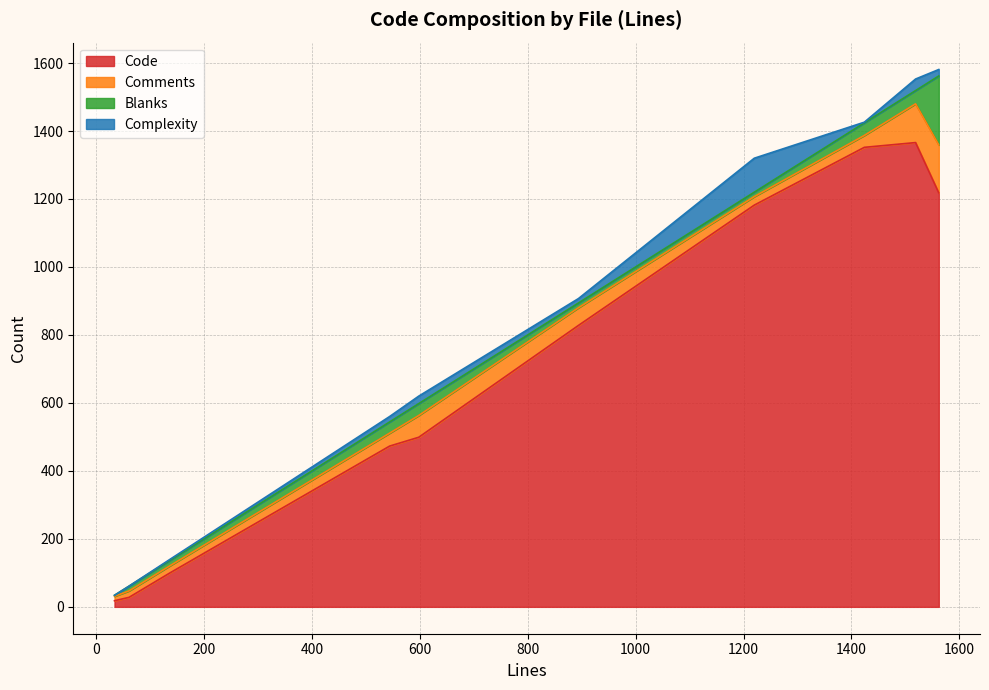

What value does the Code series have at test_v2.py, to the nearest 100?

1200